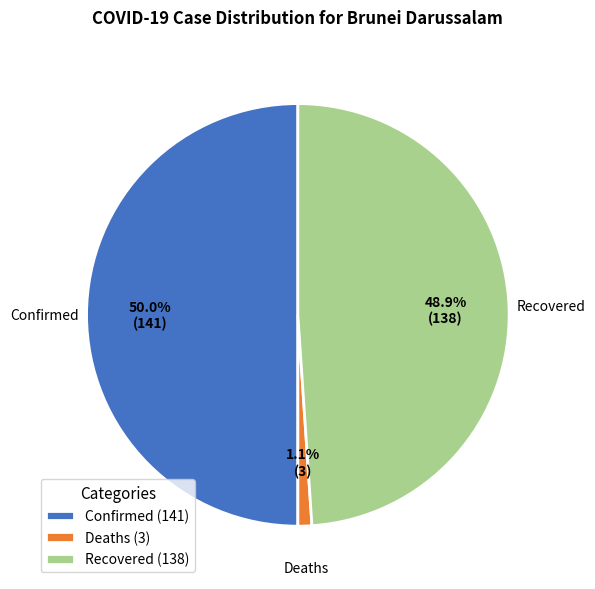

What percentage is NOT represented by Recovered (138)?

51.1%